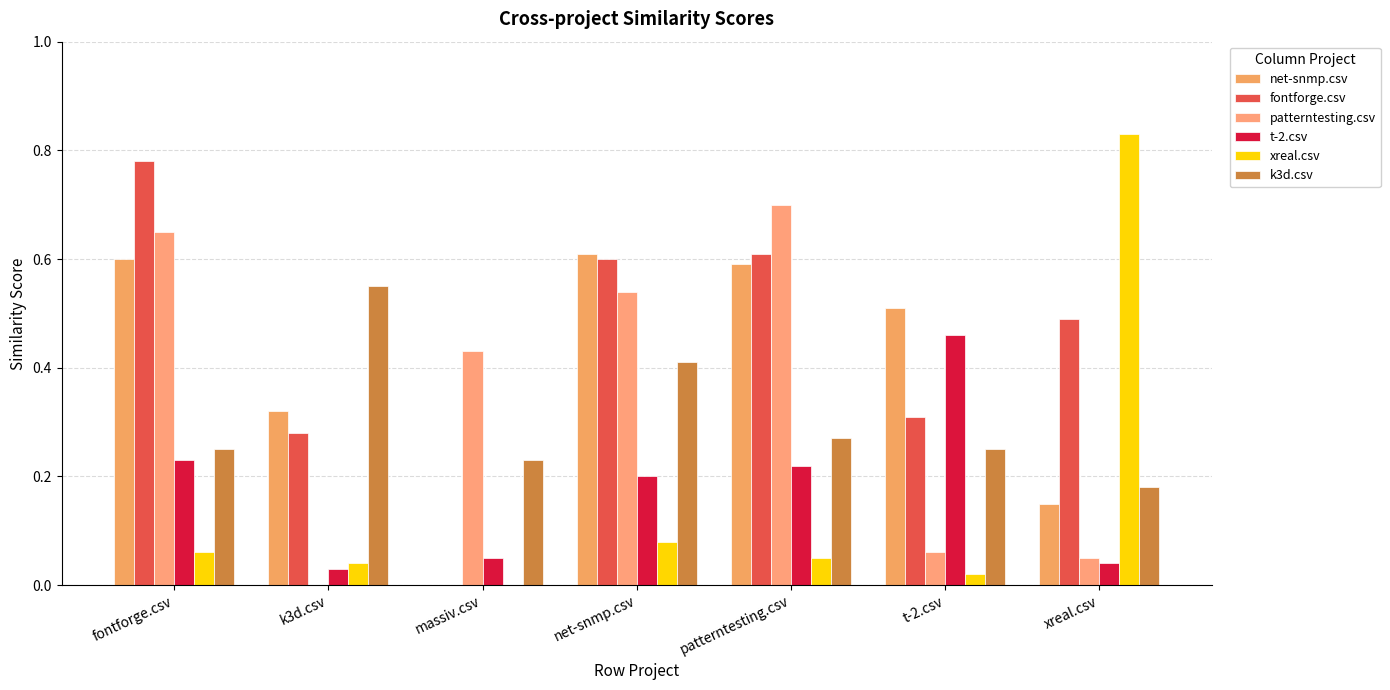

What position from the right is fontforge.csv?

7